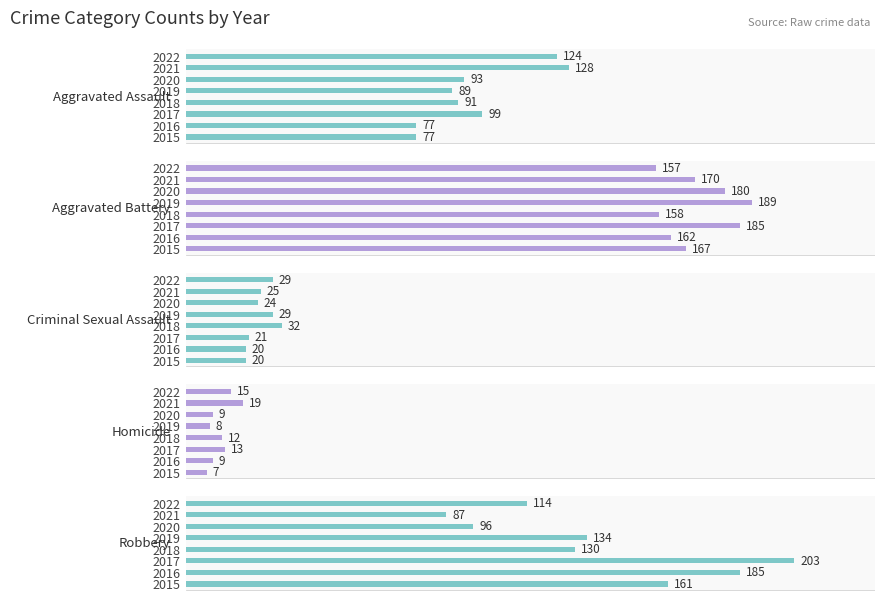

What is the sum of all Aggravated Assault values?

778